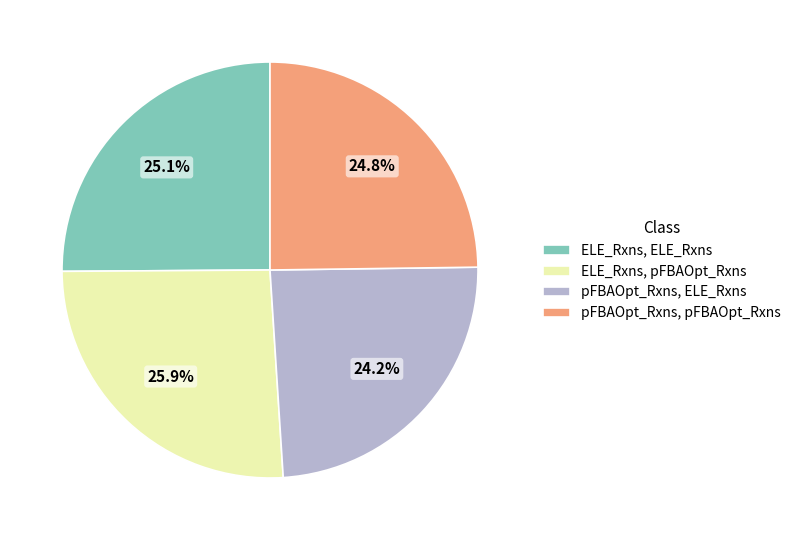

Rank the categories by value from highest to lowest.

ELE_Rxns, pFBAOpt_Rxns, ELE_Rxns, ELE_Rxns, pFBAOpt_Rxns, pFBAOpt_Rxns, pFBAOpt_Rxns, ELE_Rxns